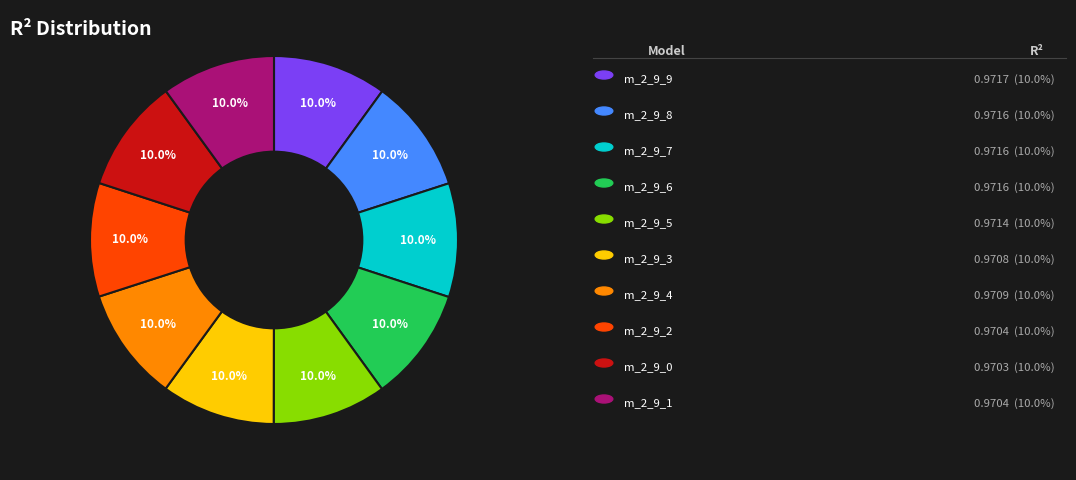

Is there any slice that represents more than half of the pie?

No